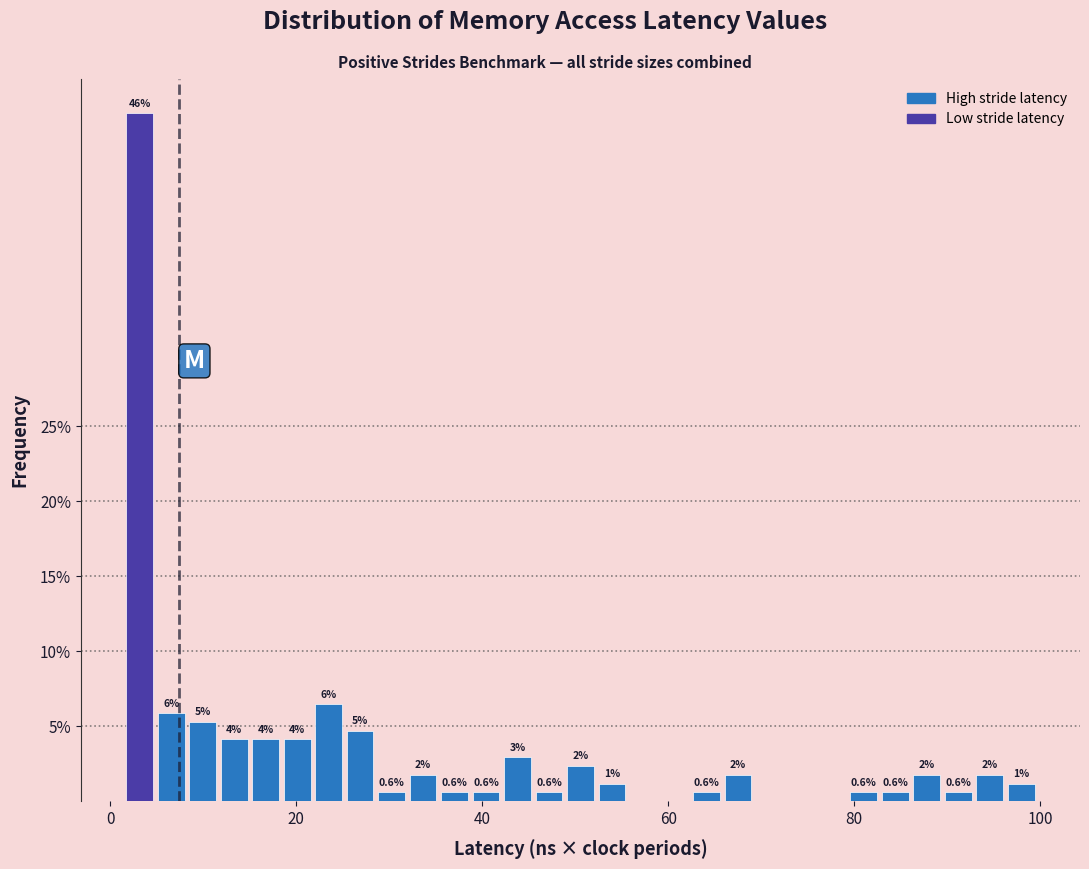

Read against the x-axis, roughly where is the centre of the tallest bar?

4